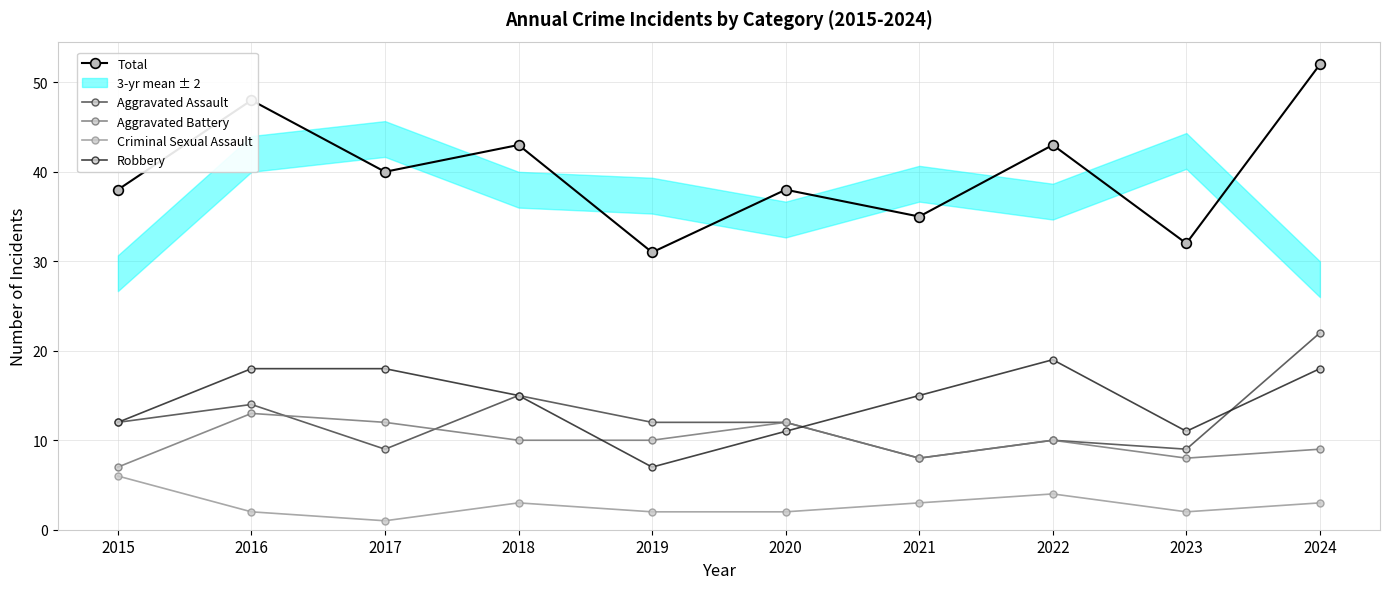

Which series ends up on top after the final intersection of Aggravated Assault and Robbery?

Aggravated Assault